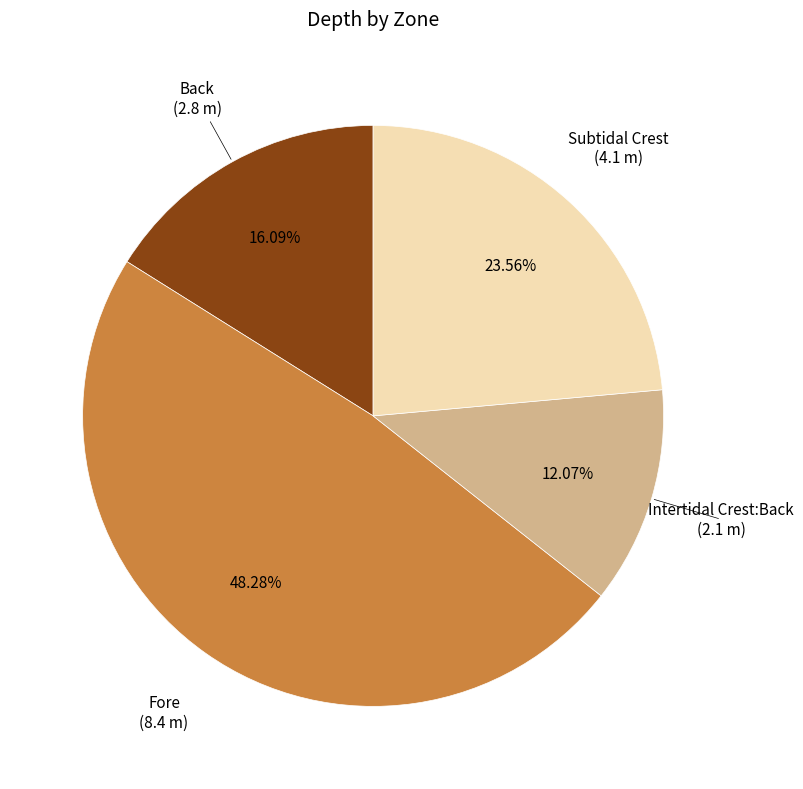

Does any single category account for the majority?

No